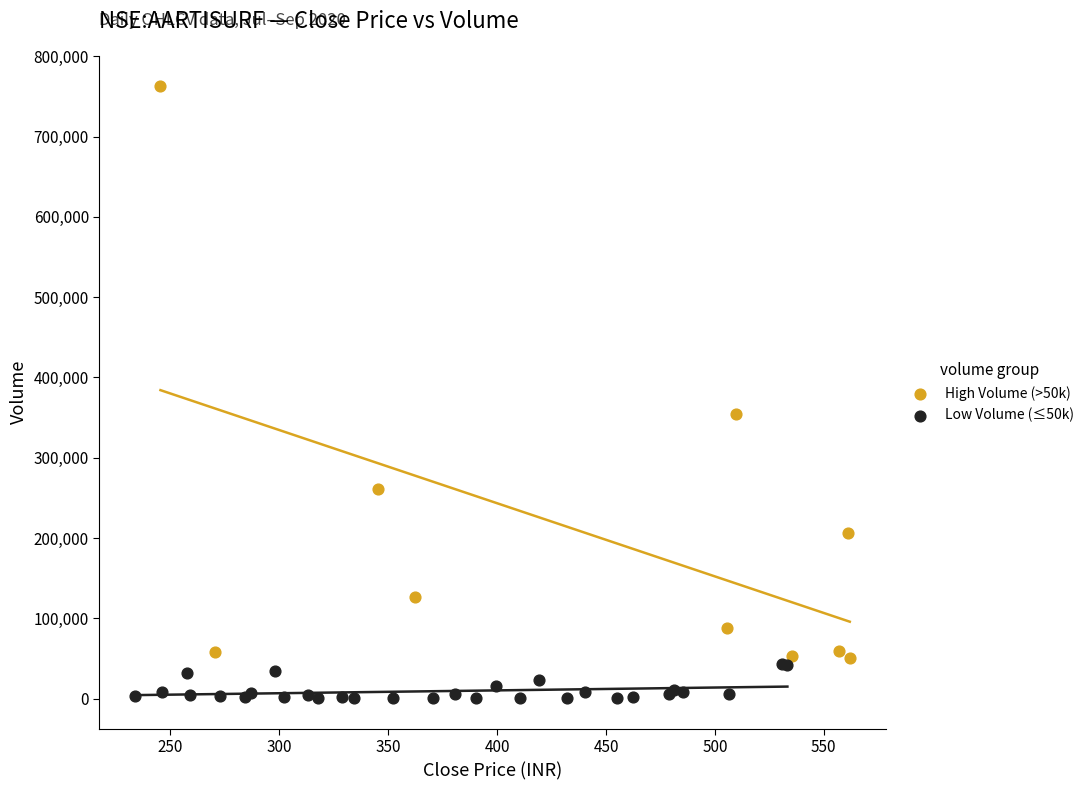

Which series reaches the minimum Y coordinate?

Low Volume (≤50k)